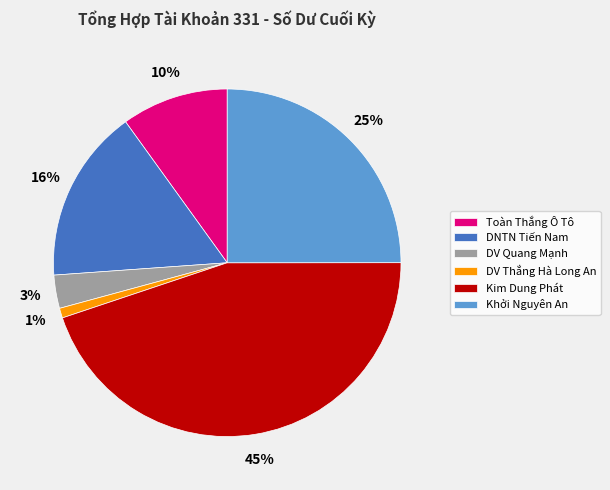

To the nearest percent, what is the average slice percentage?

17%